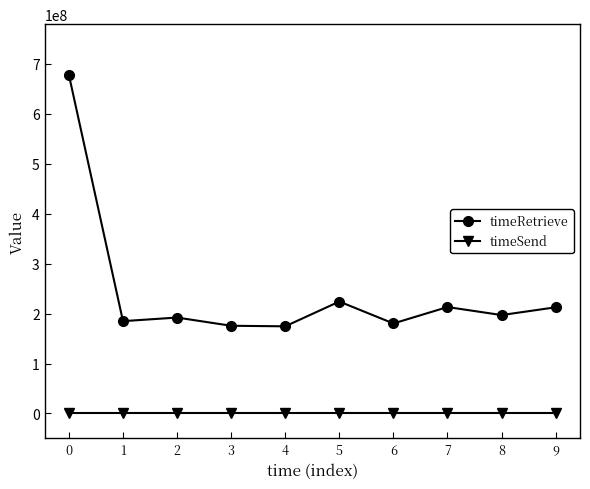

At how many categories does at least one series exceed 409520501?

1